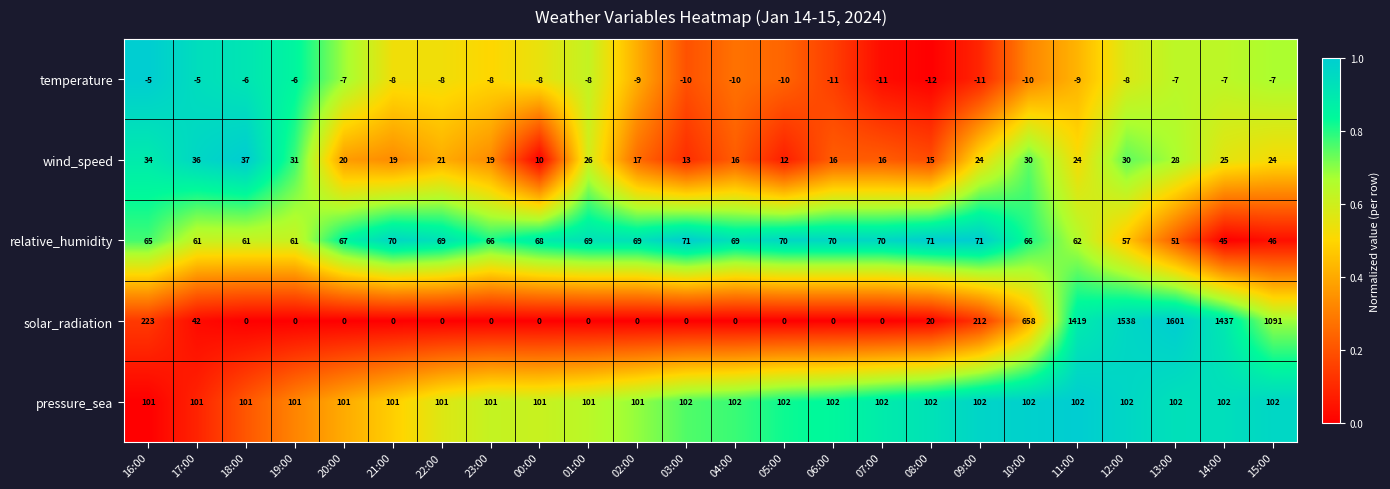

Which series has the widest spread of values?

solar_radiation